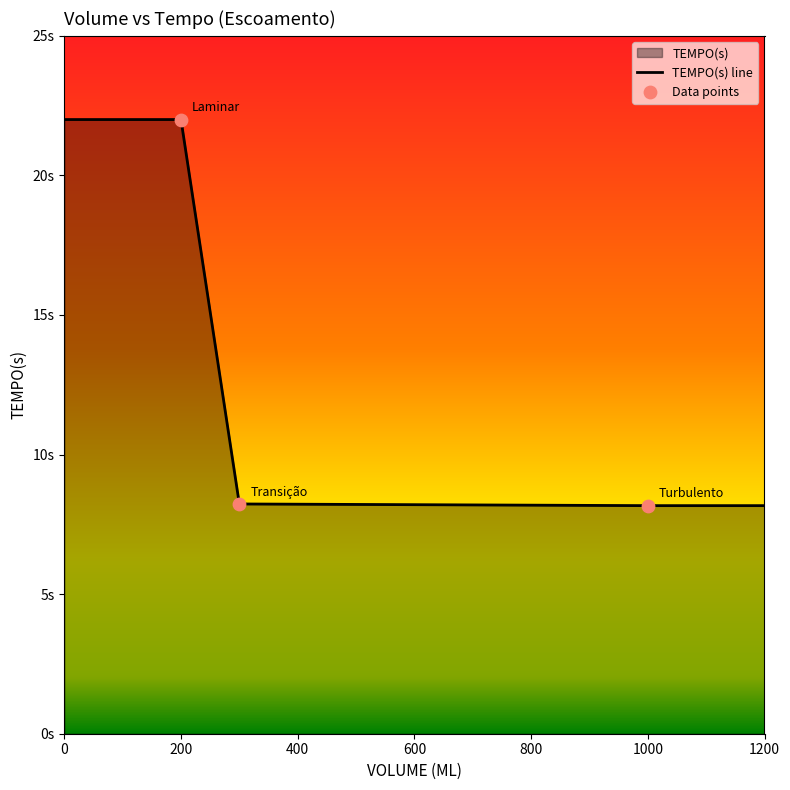

Approximately how many times larger is the value at 300 compared to 200?

0.4